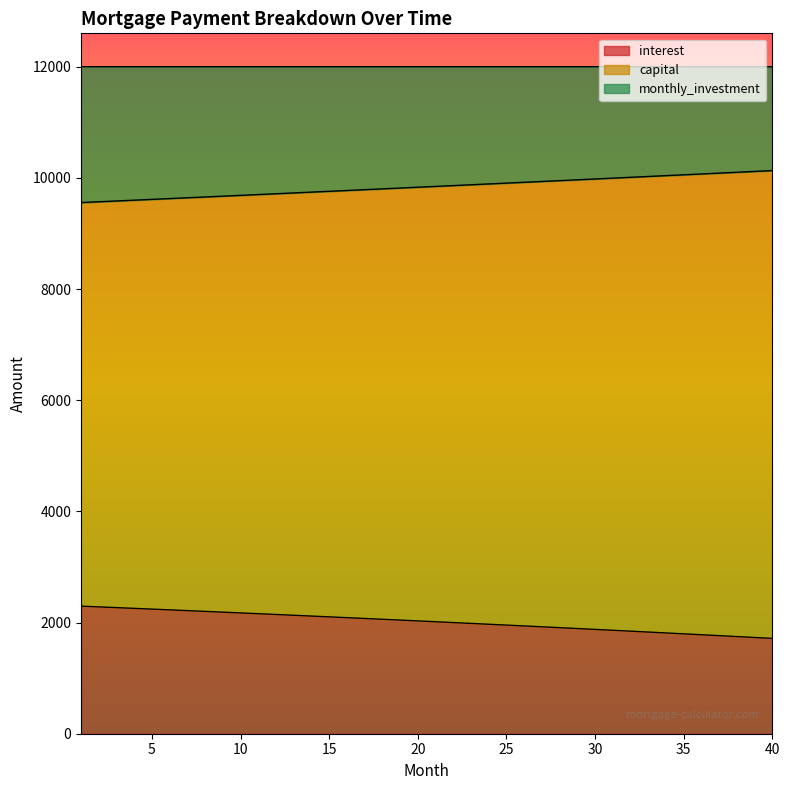

What is the minimum value for interest?

1714.5